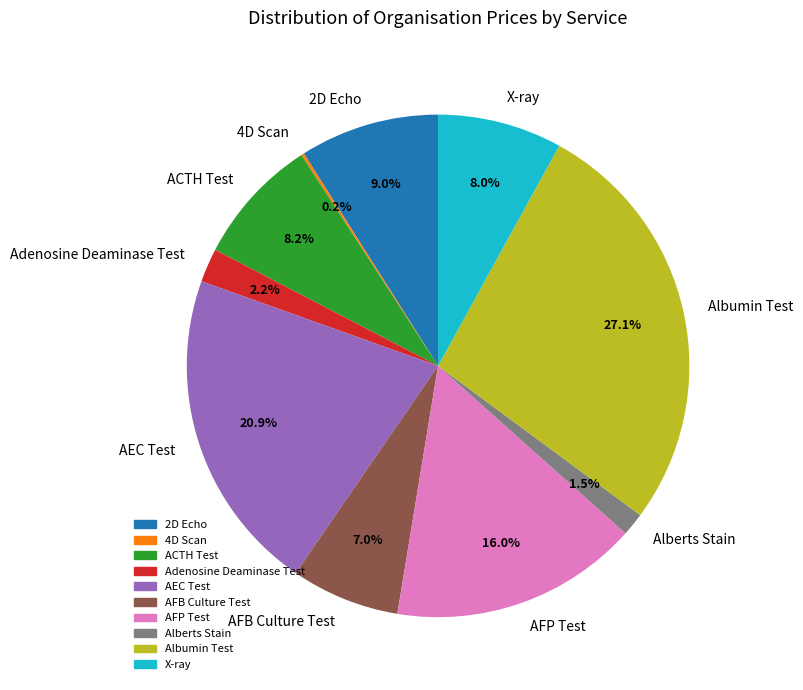

Approximately how many times larger is the value at 2D Echo compared to Adenosine Deaminase Test?

4.1